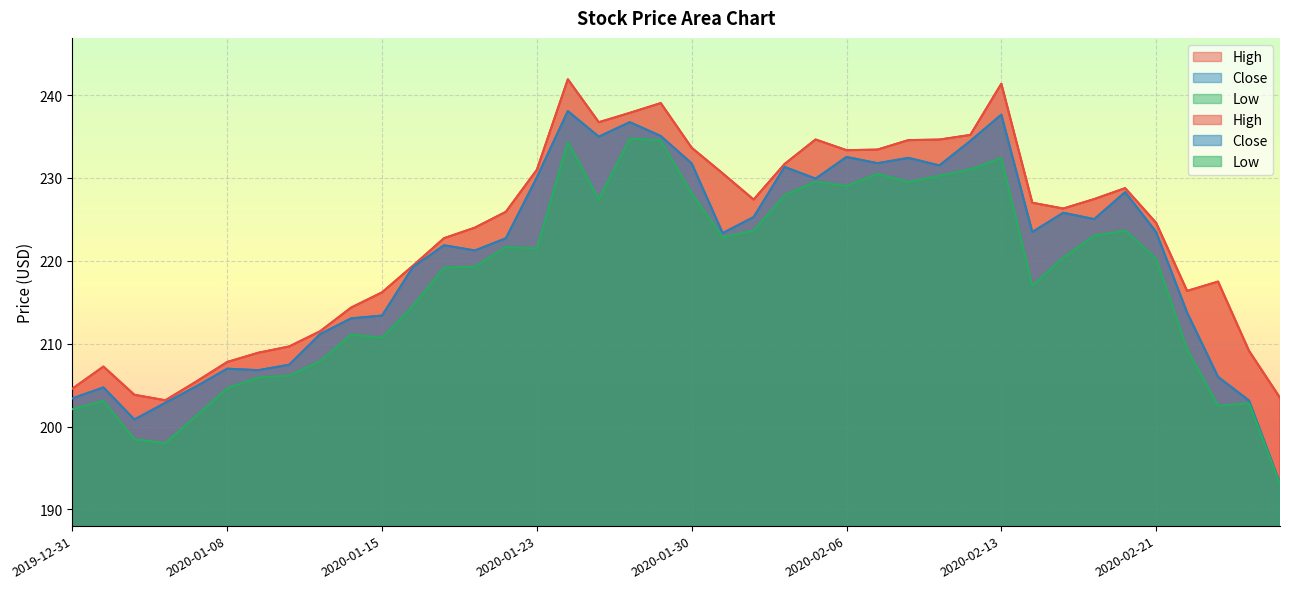

How many data points in High are above 226?

20